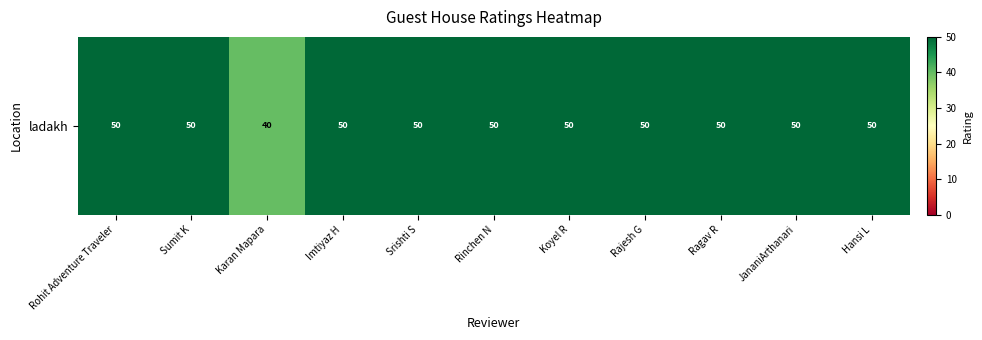

How many data points are less than 50?

1